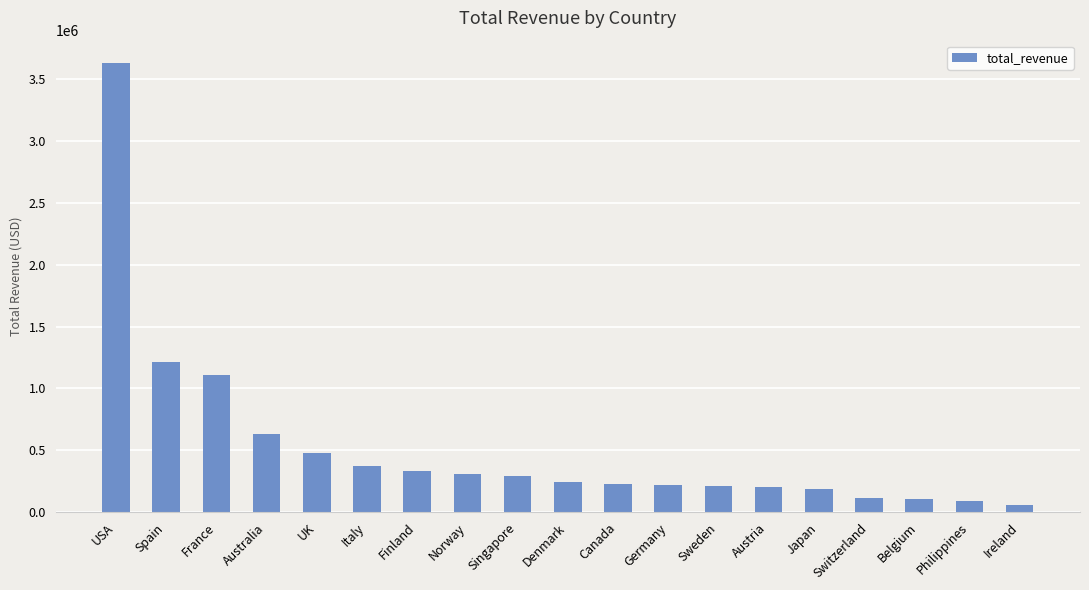

What is the label of the 18th bar from the right?

Spain